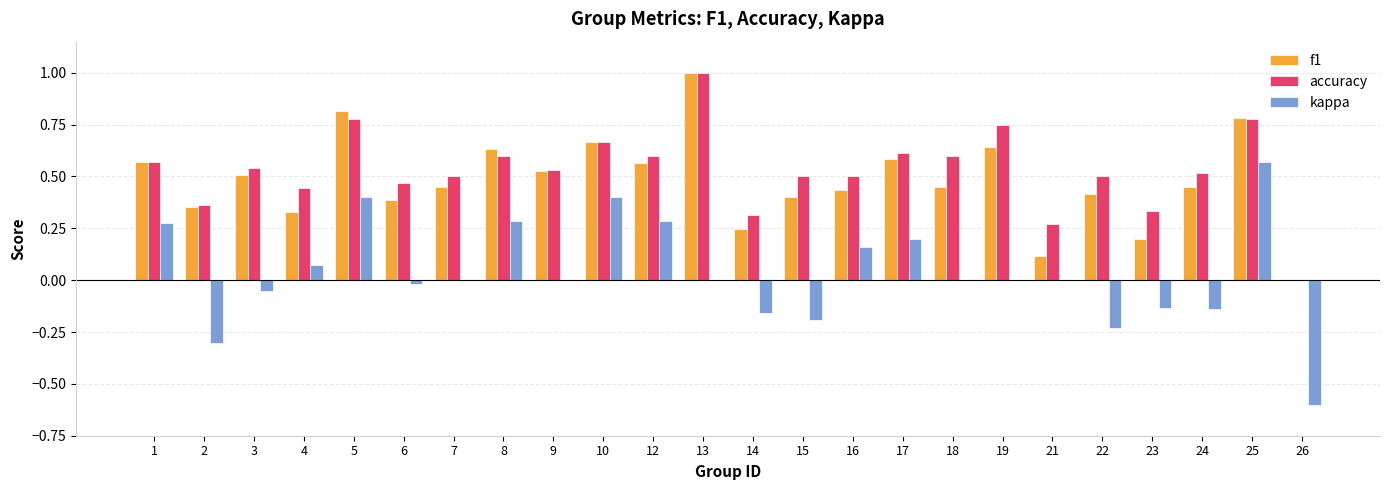

The kappa series shows -0.5 at 2. True or false?

False